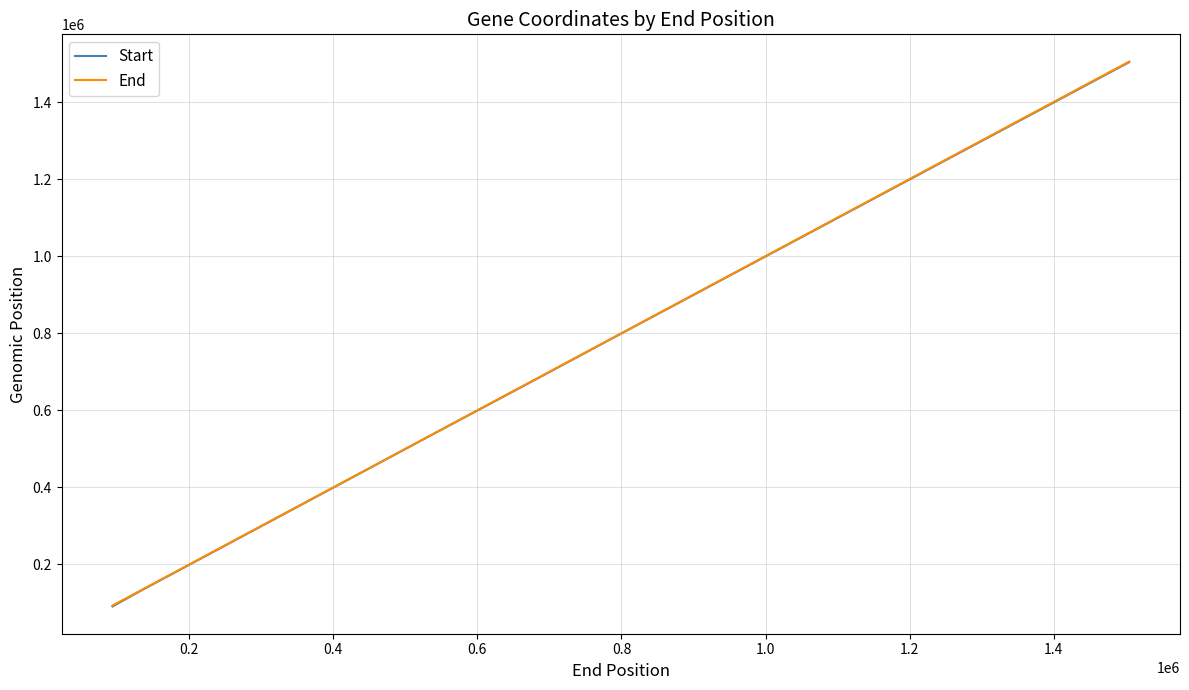

What is the maximum value for End?

1504900